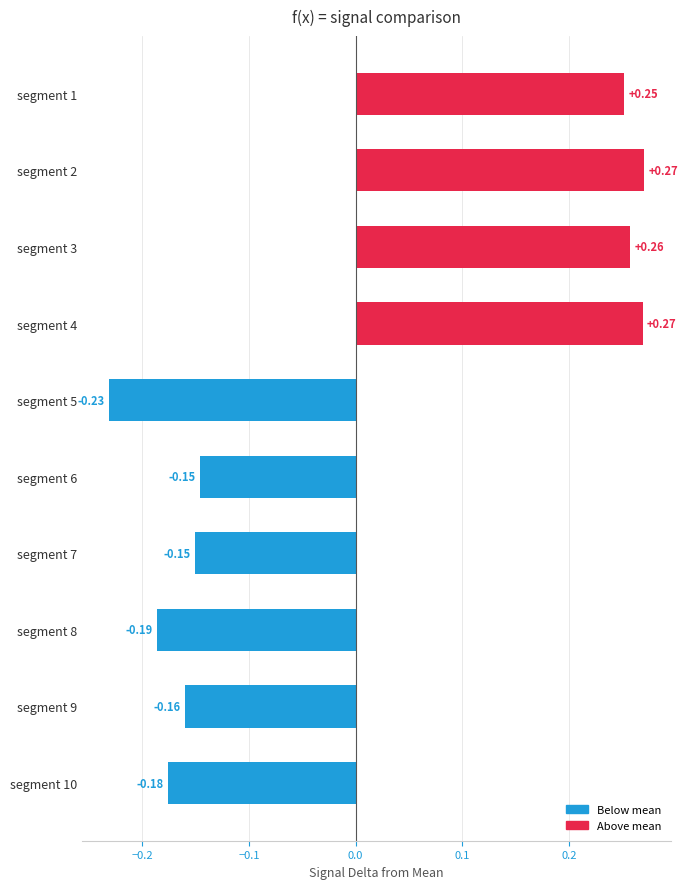

What is the difference between the maximum and minimum values?

0.5